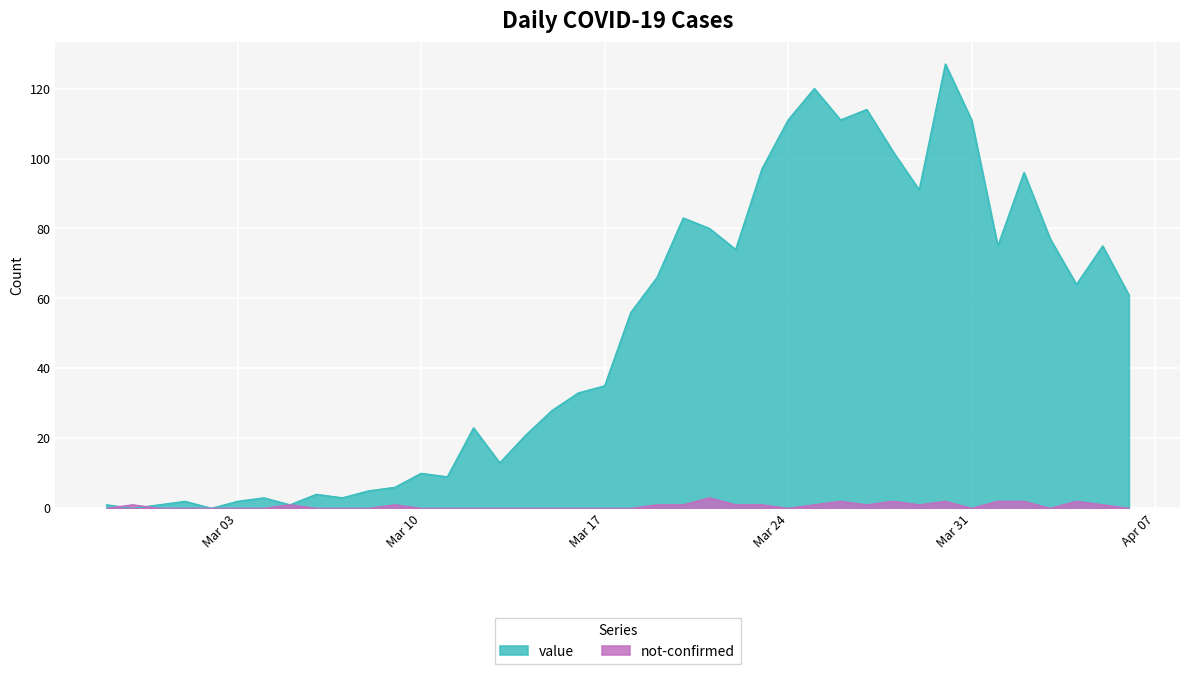

The not-confirmed series shows 2 at 2020-03-26. True or false?

True